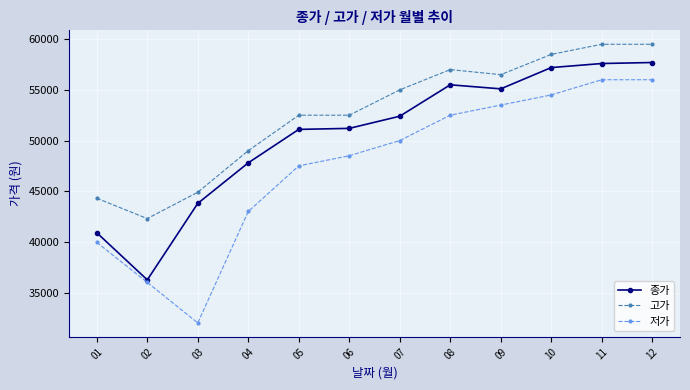

True or false: 저가 and 종가 cross at least once.

False